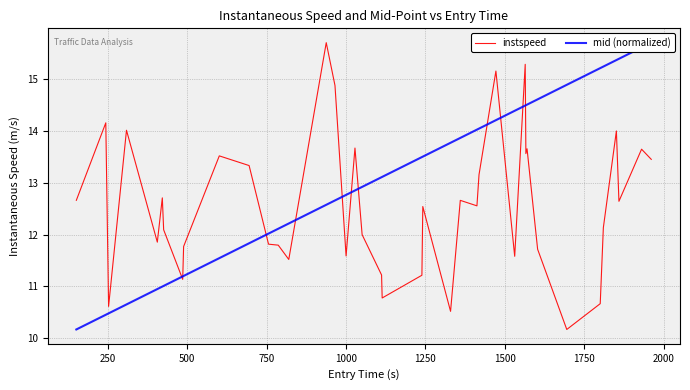

List the series in order of their peak value, lowest first.

instspeed, mid (normalized)